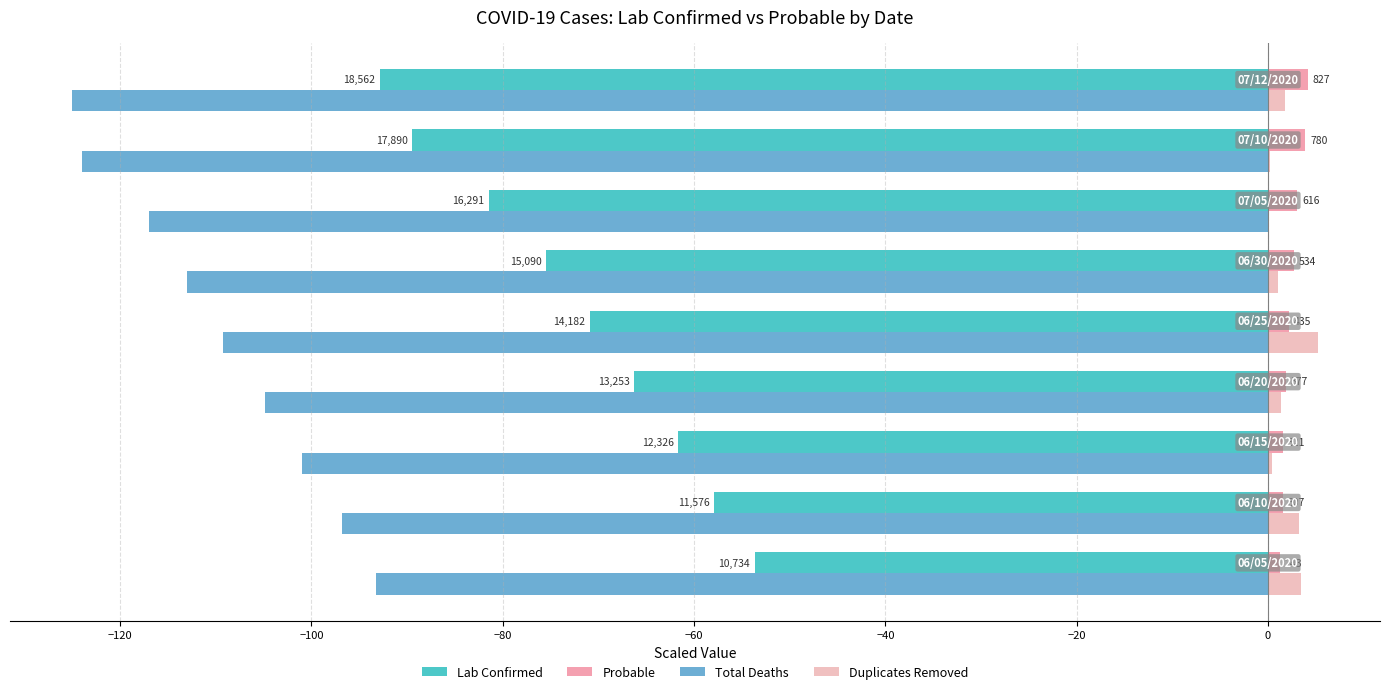

What is the difference between the maximum and second lowest values in the Total Deaths series?

30.8